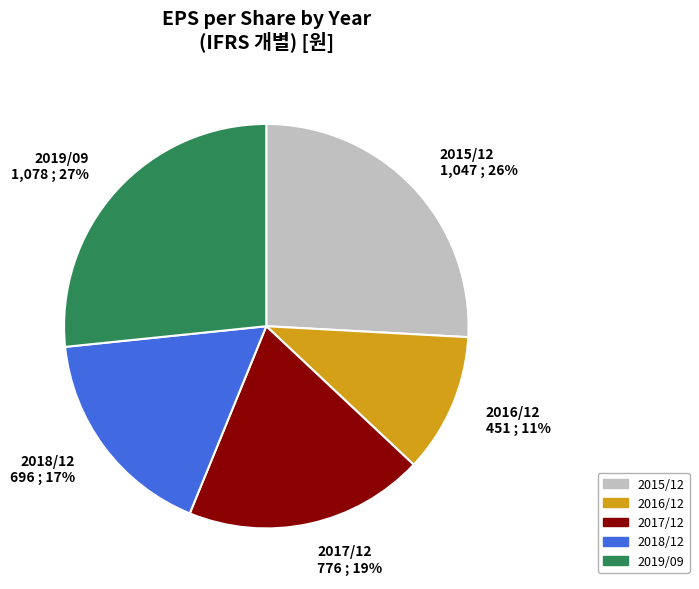

Combined, do 2018/12 and 2019/09 account for over 50%?

No